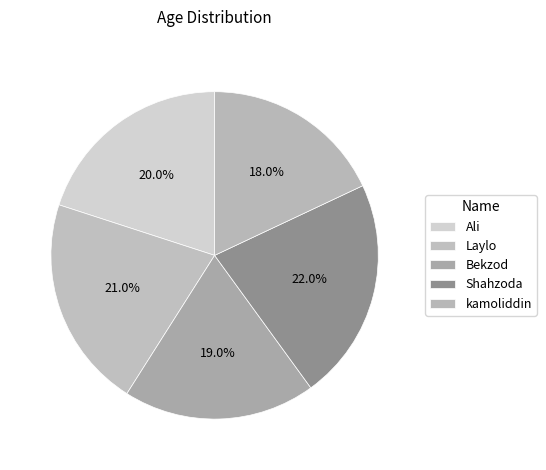

What percentage is the Ali slice, to the nearest percent?

20%